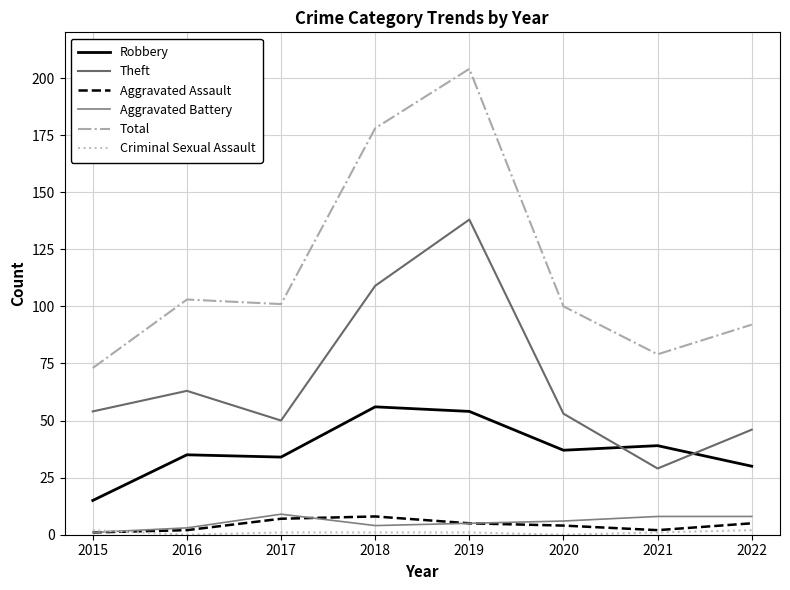

Where does the Aggravated Battery series first go above 6?

2017